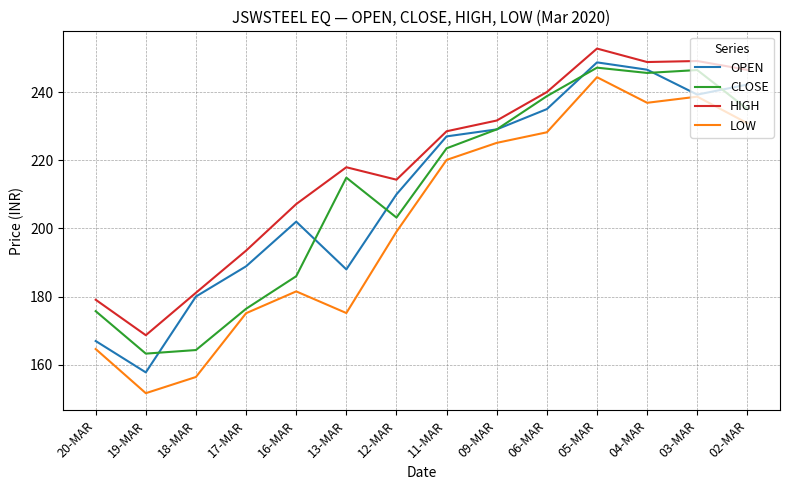

True or false: HIGH and LOW cross at least once.

False